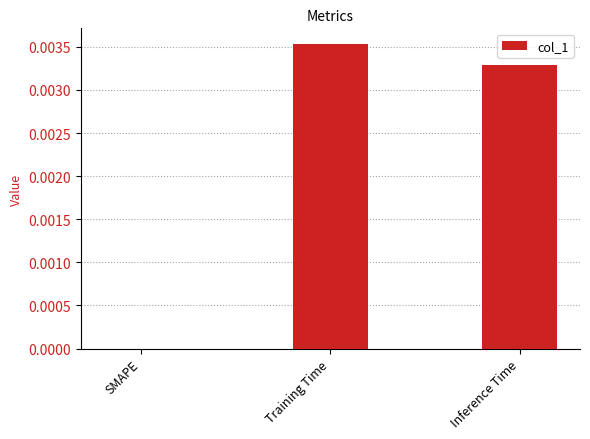

How many distinct data groups are displayed?

1